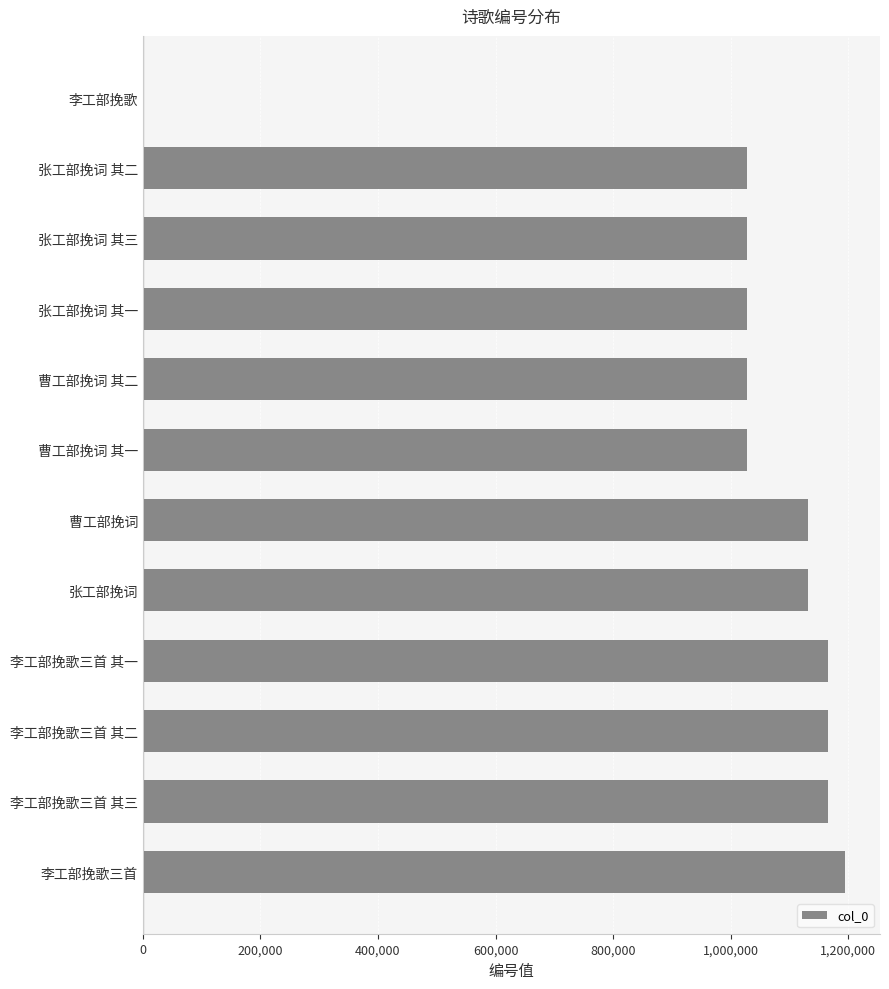

What is the greatest value displayed?

1194336